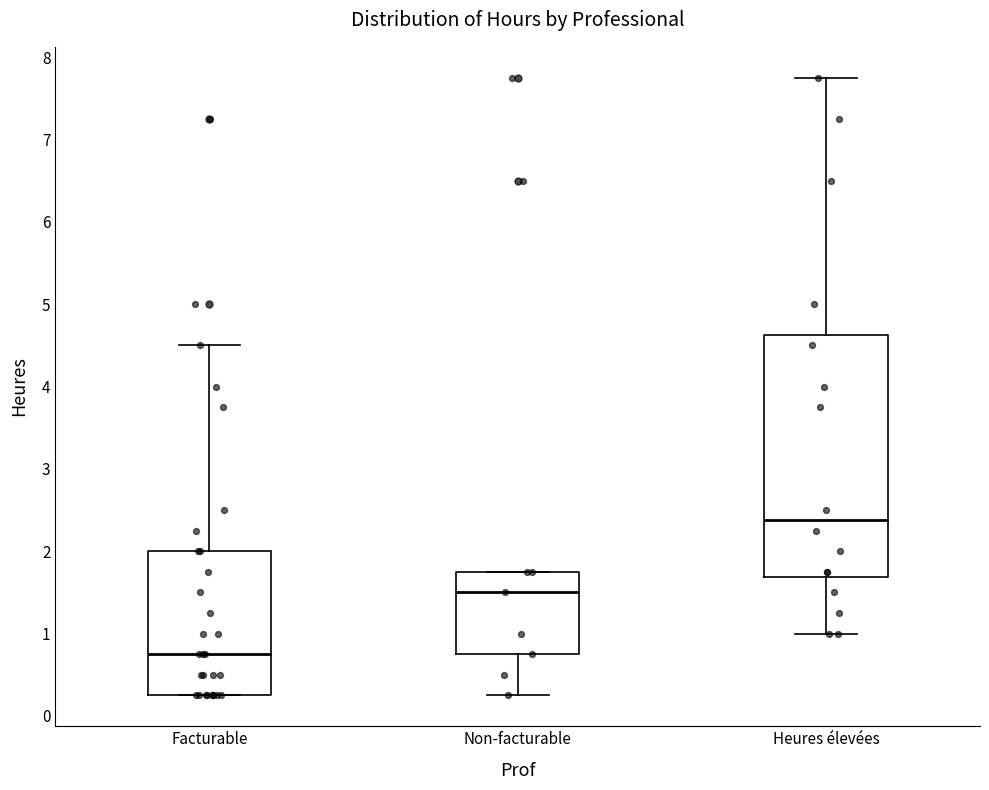

Reading left to right, read every box against the y-axis: the position of its median line, the range the box covers, and the ends of its whiskers. The values are not printed on the chart, so give them approximately, as read against the axis.

Facturable: median 0.8, box 0.3 to 2.0, whiskers 0.3 to 4.5
Non-facturable: median 1.5, box 0.8 to 1.8, whiskers 0.3 to 1.8
Heures élevées: median 2.4, box 1.7 to 4.6, whiskers 1.0 to 7.8